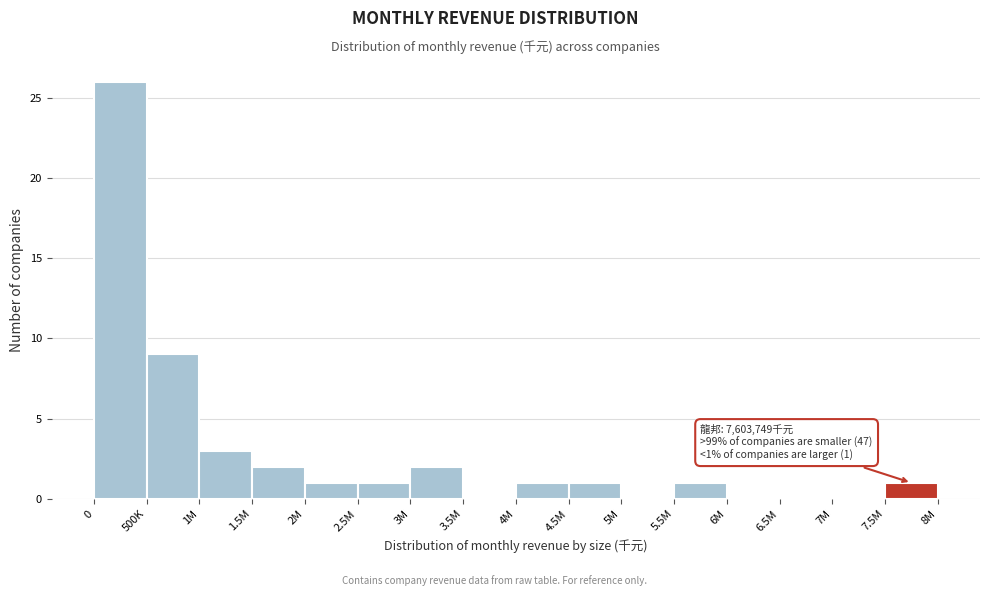

Reading left to right, extract all data points from this chart.

0=26	500K=9	1M=3	1.5M=2	2M=1	2.5M=1	3M=2	3.5M=0	4M=1	4.5M=1	5M=0	5.5M=1	6M=0	6.5M=0	7M=0	7.5M=1